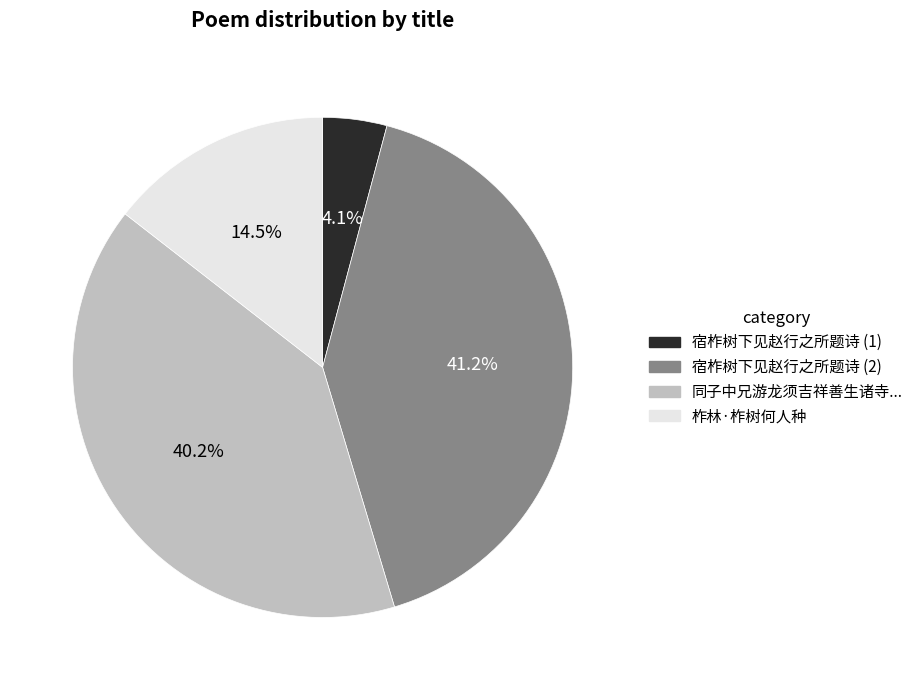

Is there a majority slice in this chart?

No